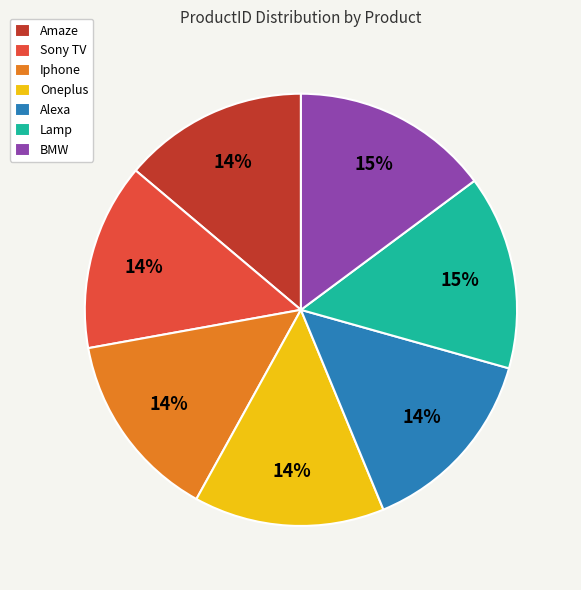

Approximately how many times larger is the value at Sony TV compared to BMW?

0.9